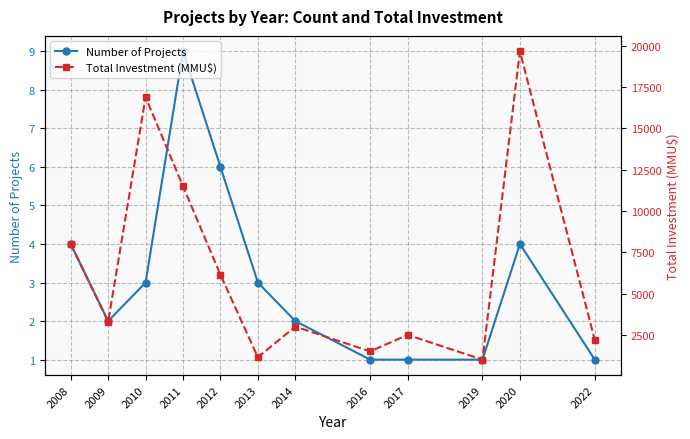

Count the number of categories in the chart.

12